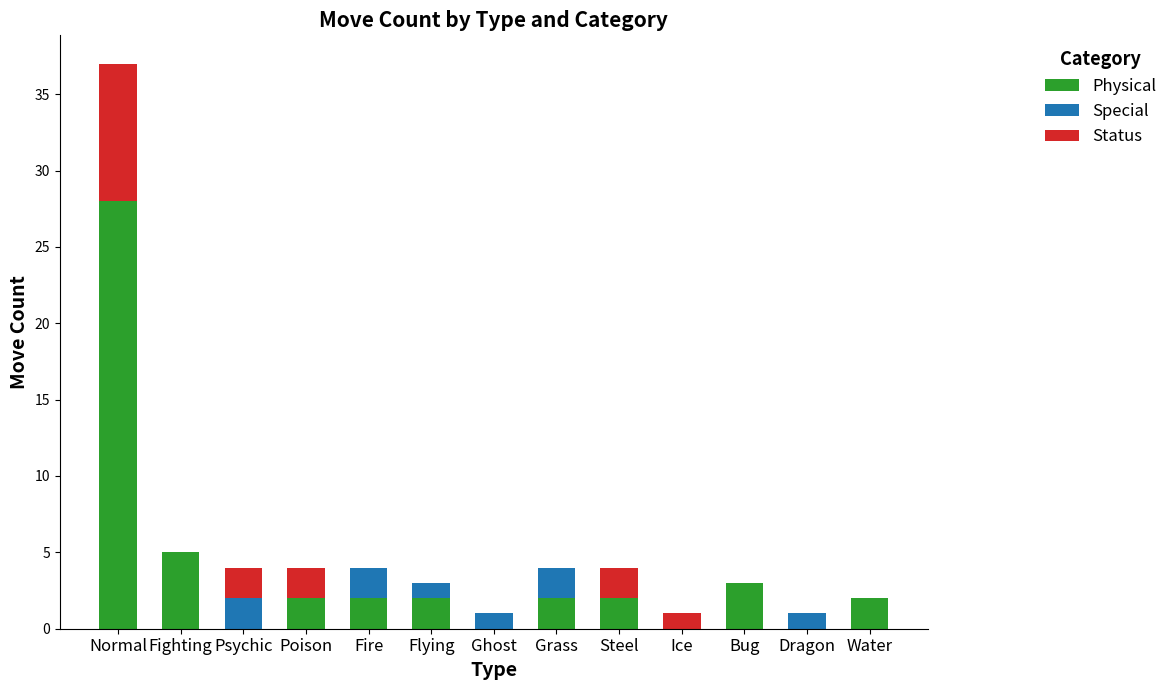

Read the Physical value at Normal.

28